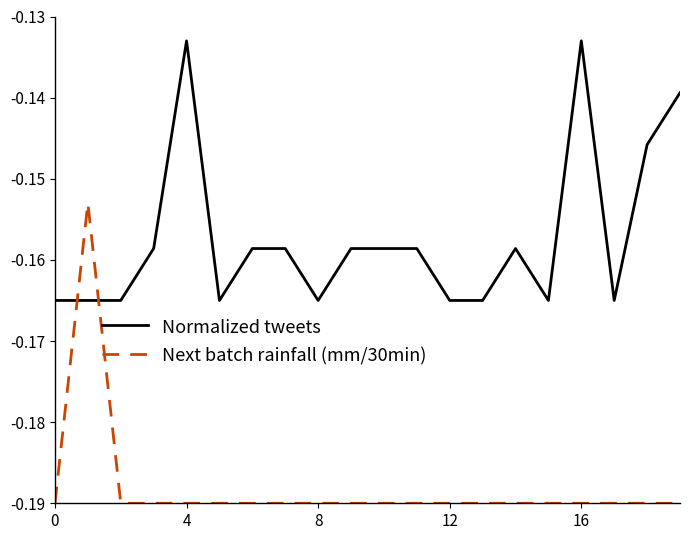

Which series has the largest range (max minus min)?

Next batch rainfall (mm/30min)